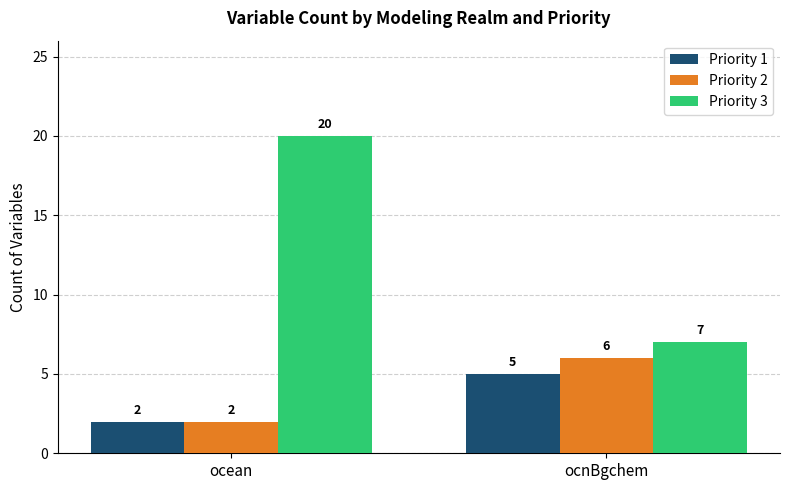

How many values in the Priority 3 series are below 20?

1